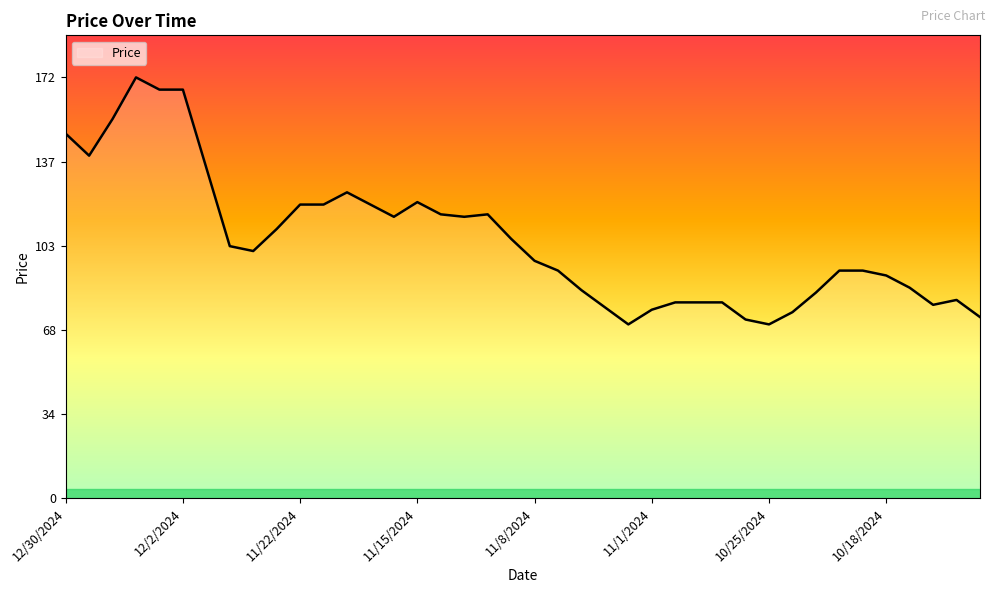

What is the average value?

105